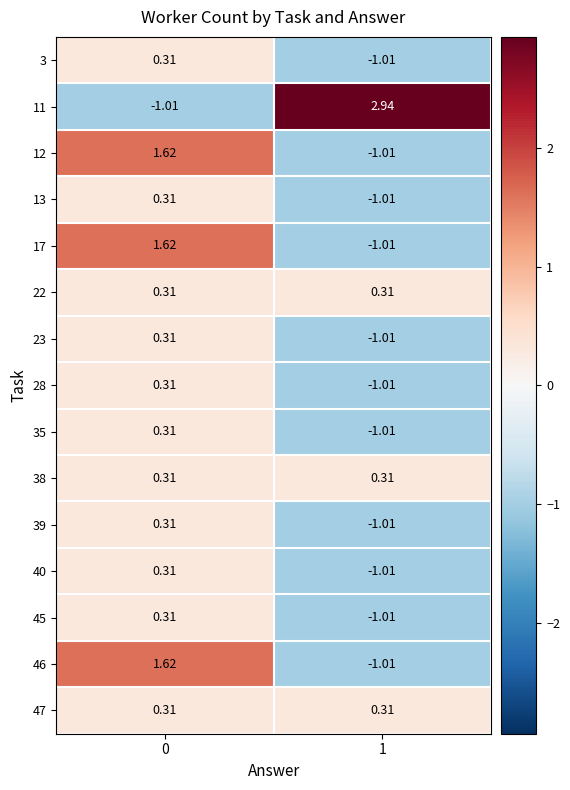

Is the value of 12 at 1 greater than the value of 35 at 0?

No